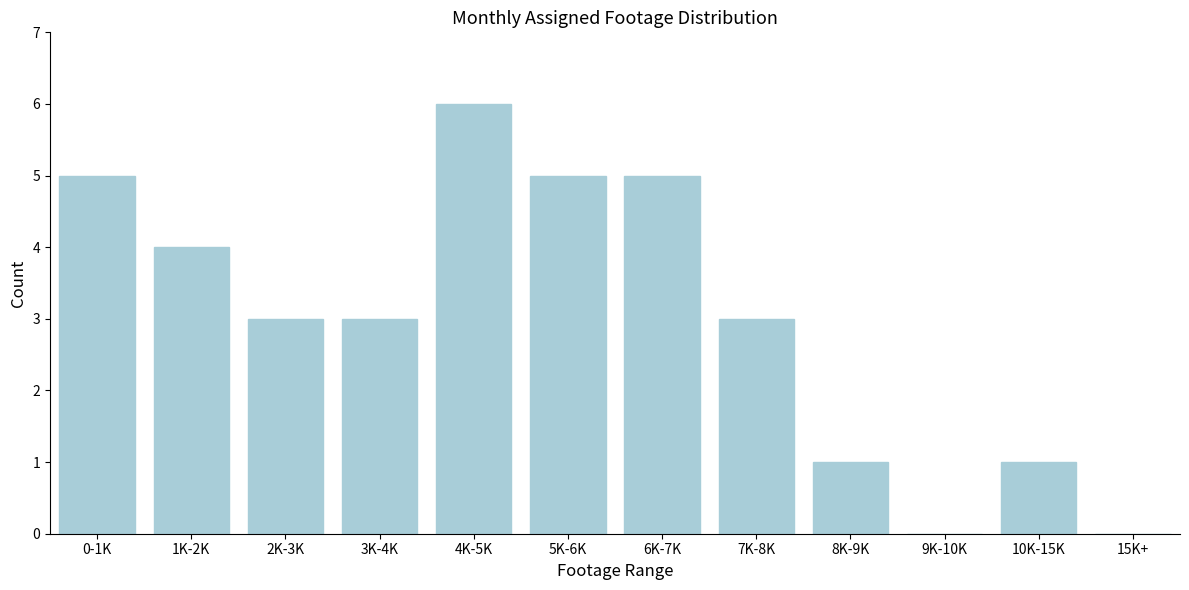

Reading left to right, what are all the values shown in this chart?

0-1K=5	1K-2K=4	2K-3K=3	3K-4K=3	4K-5K=6	5K-6K=5	6K-7K=5	7K-8K=3	8K-9K=1	9K-10K=0	10K-15K=1	15K+=0